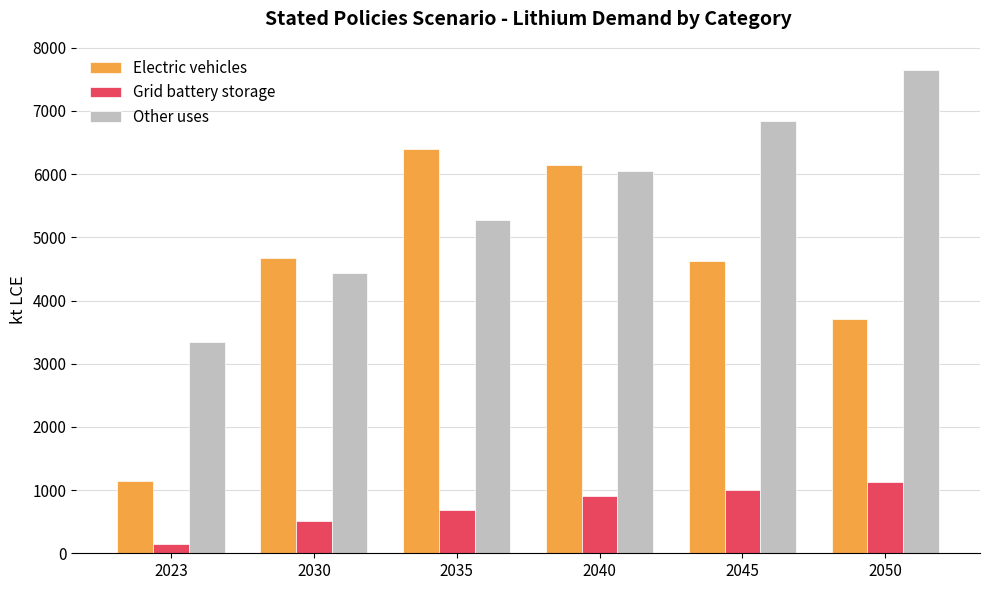

Reading right to left, extract all data points from this chart.

Electric vehicles: 2050=3706.5	2045=4631.8	2040=6148.3	2035=6401.0	2030=4671.1	2023=1147.1
Grid battery storage: 2050=1132.8	2045=1001.6	2040=904.5	2035=686.4	2030=507.7	2023=144.9
Other uses: 2050=7647.9	2045=6833.2	2040=6046.7	2035=5267.0	2030=4430.4	2023=3340.4